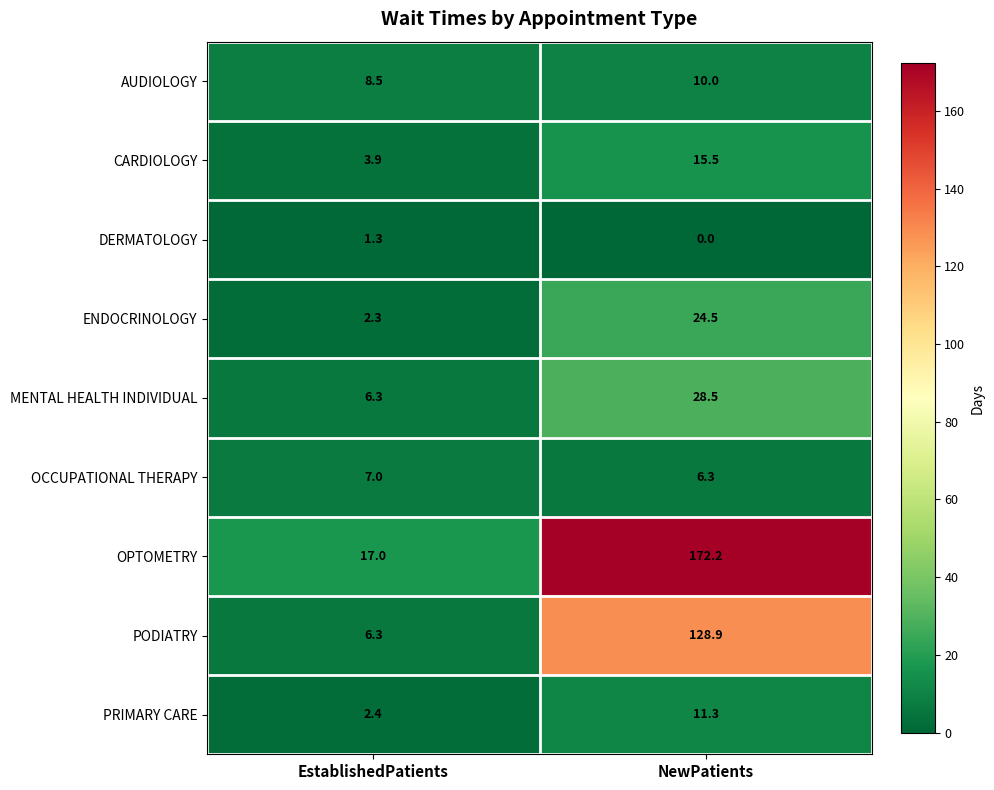

Which series changed the most between EstablishedPatients and NewPatients?

OPTOMETRY